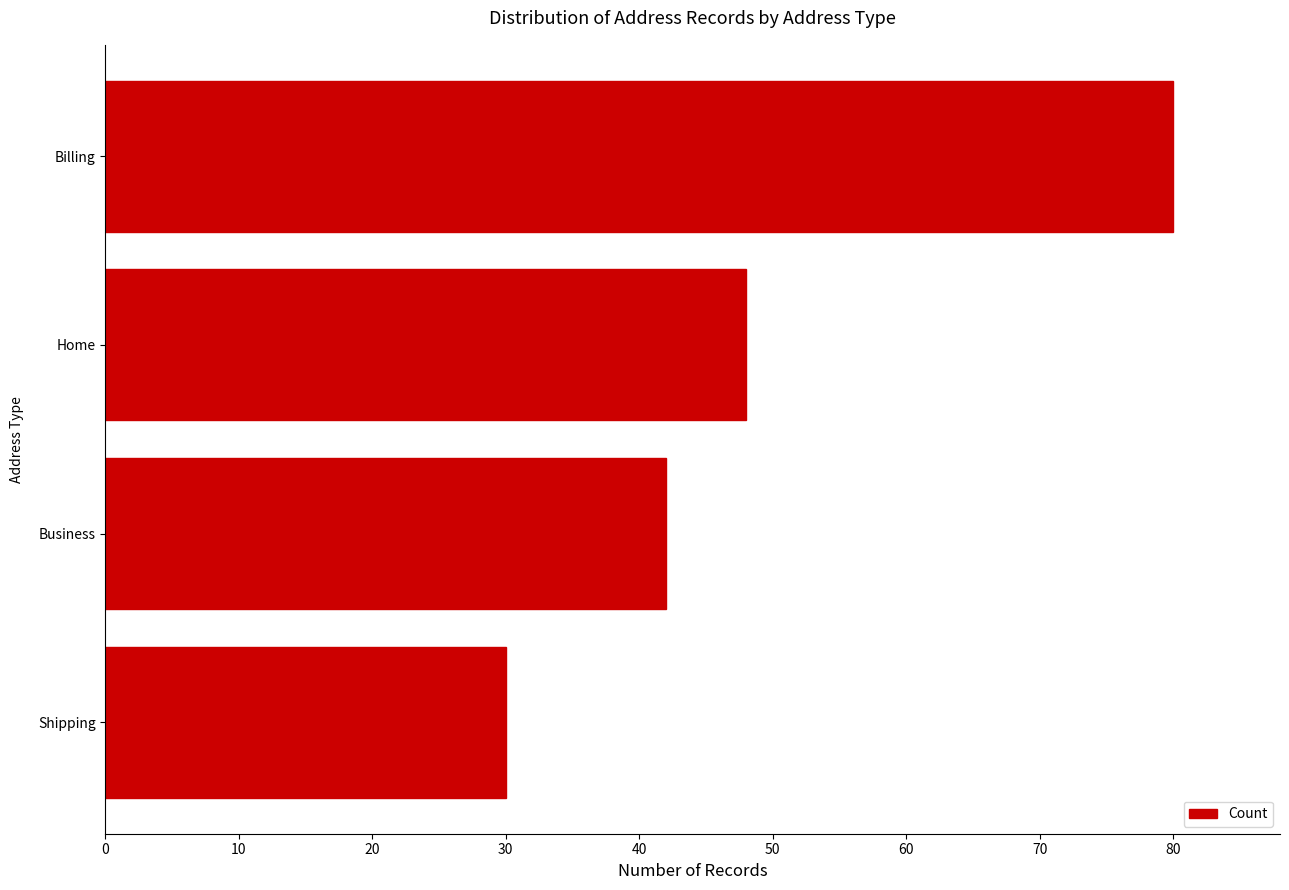

Are the bars horizontal?

Yes